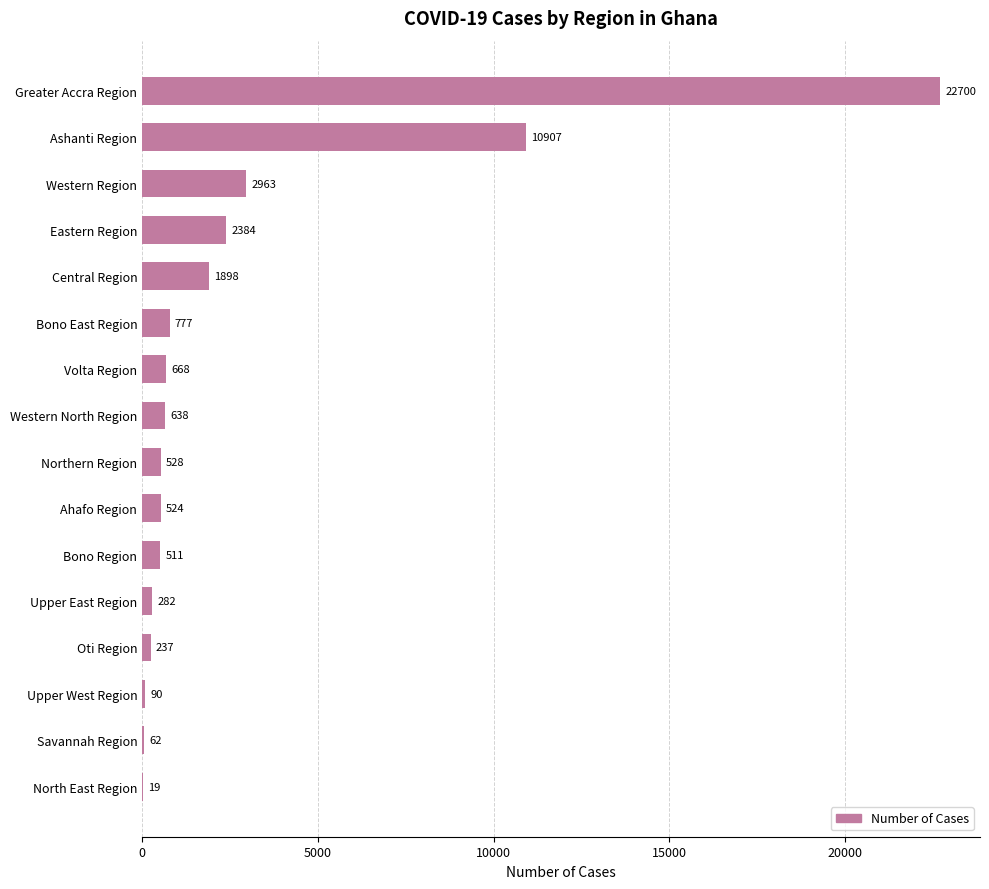

What is the sum of all values?

45188